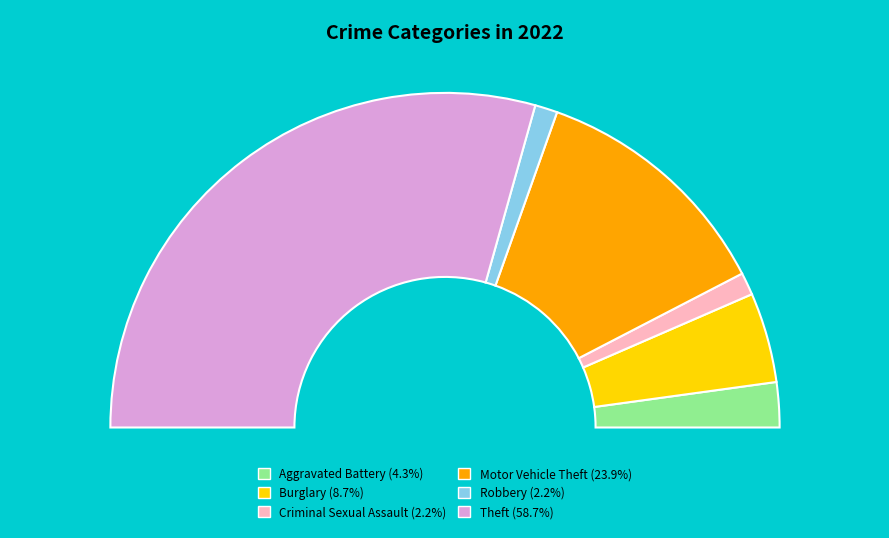

What percentage is the Motor Vehicle Theft slice, to the nearest percent?

24%